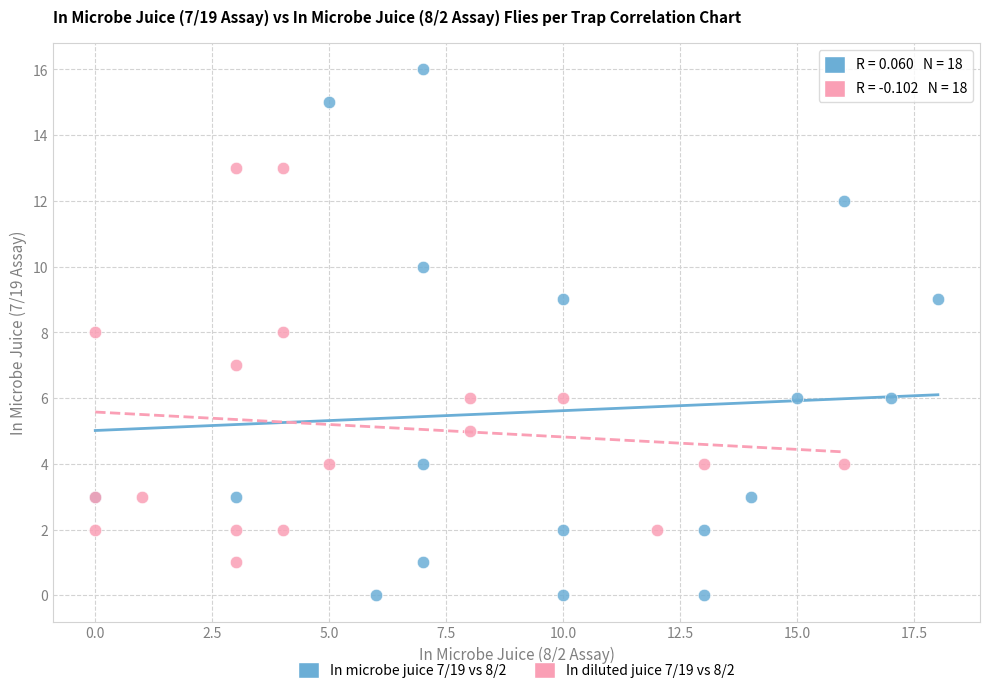

Which series has the largest Y range (max minus min)?

In microbe juice 7/19 vs 8/2